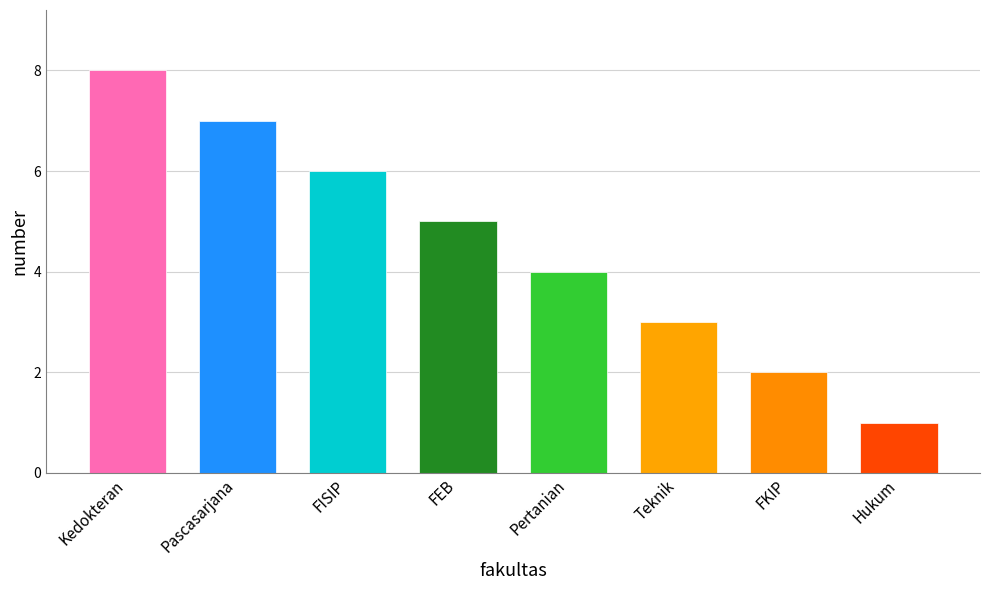

How many values are between 3 and 7?

5